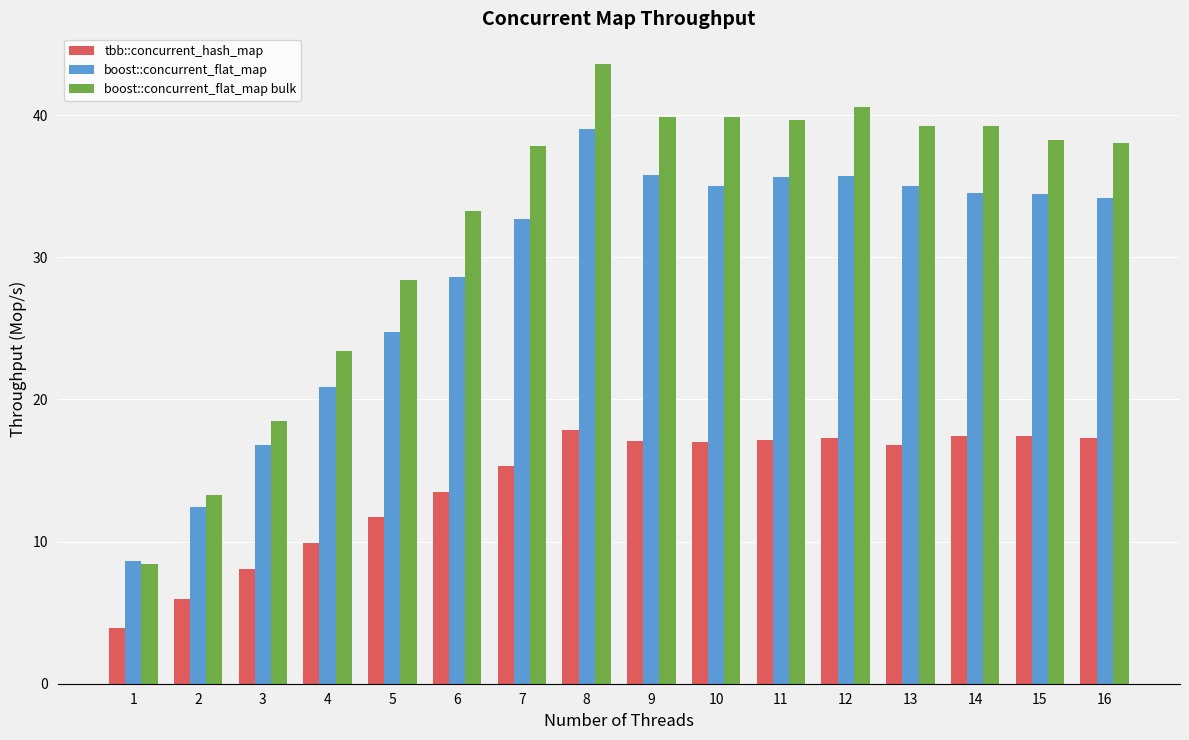

What is the sum of all boost::concurrent_flat_map values?

464.1